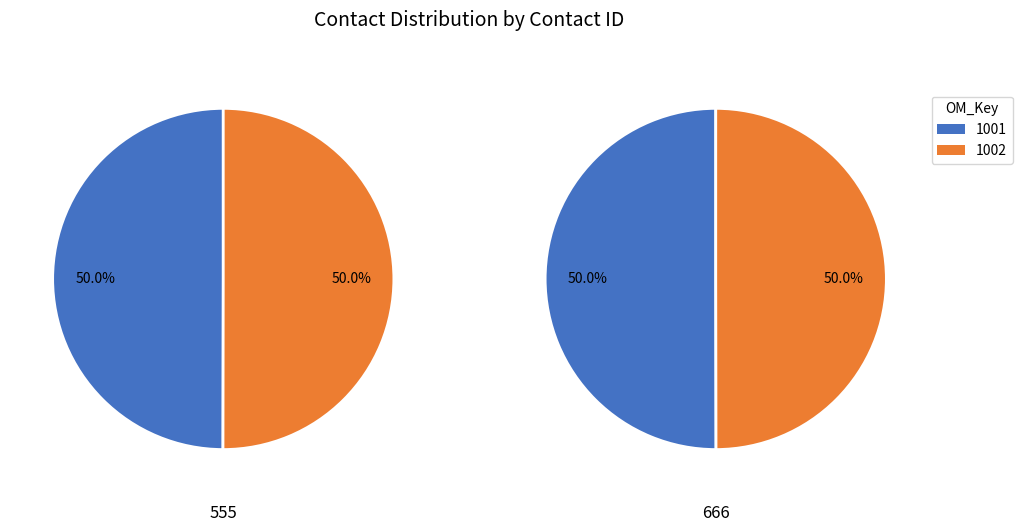

To the nearest percent, what percentage of the pie is 555?

50%